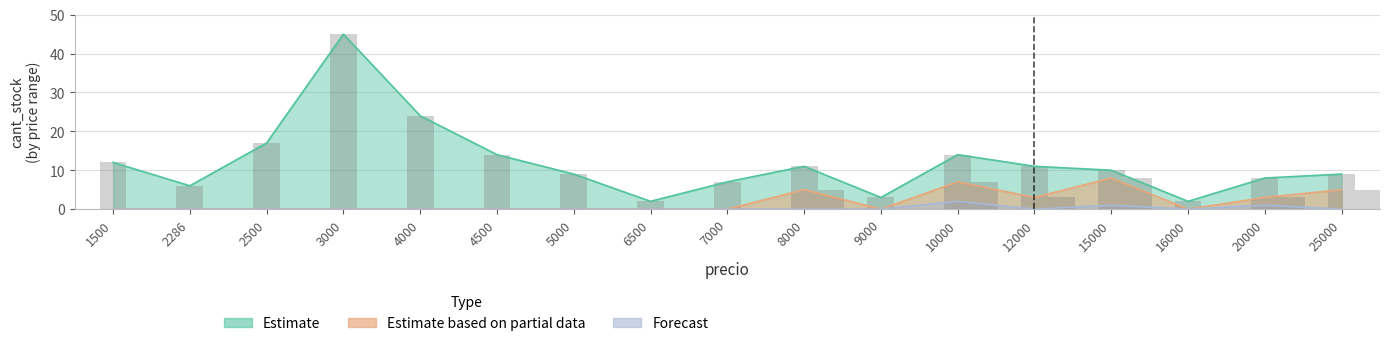

At which category does the chart reach its minimum across all series?

1500